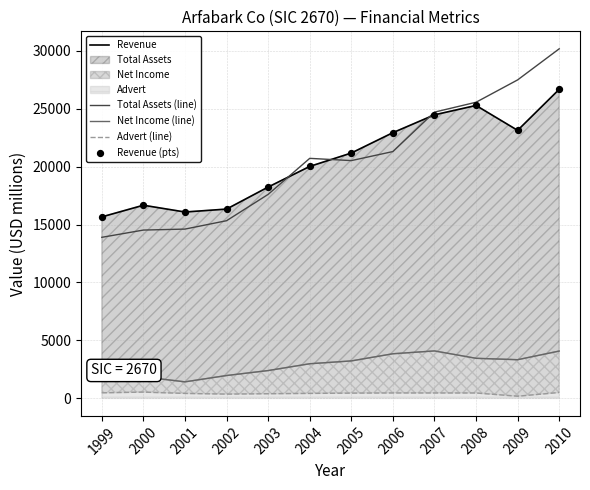

Which series has the widest spread of Y values?

Total Assets (line)